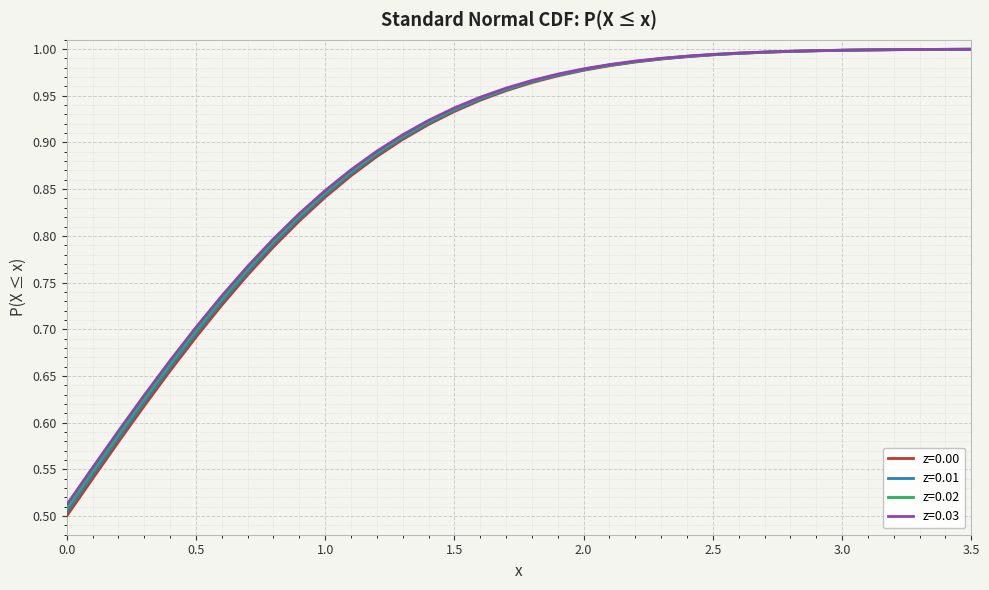

Rank the categories by z=0.00 value from lowest to highest.

0.0, 0.1, 0.2, 0.3, 0.4, 0.5, 0.6, 0.7, 0.8, 0.9, 1.0, 1.1, 1.2, 1.3, 1.4, 1.5, 1.6, 1.7, 1.8, 1.9, 2.0, 2.1, 2.2, 2.3, 2.4, 2.5, 2.6, 2.7, 2.8, 2.9, 3.0, 3.1, 3.2, 3.3, 3.4, 3.5